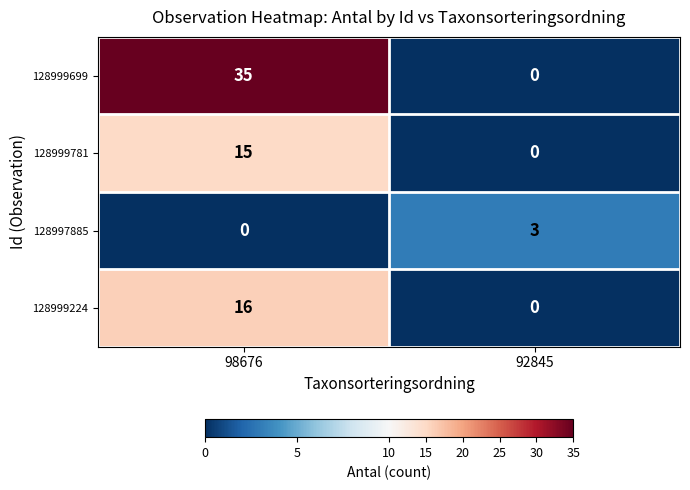

What is the sum of all 128999224 values?

16